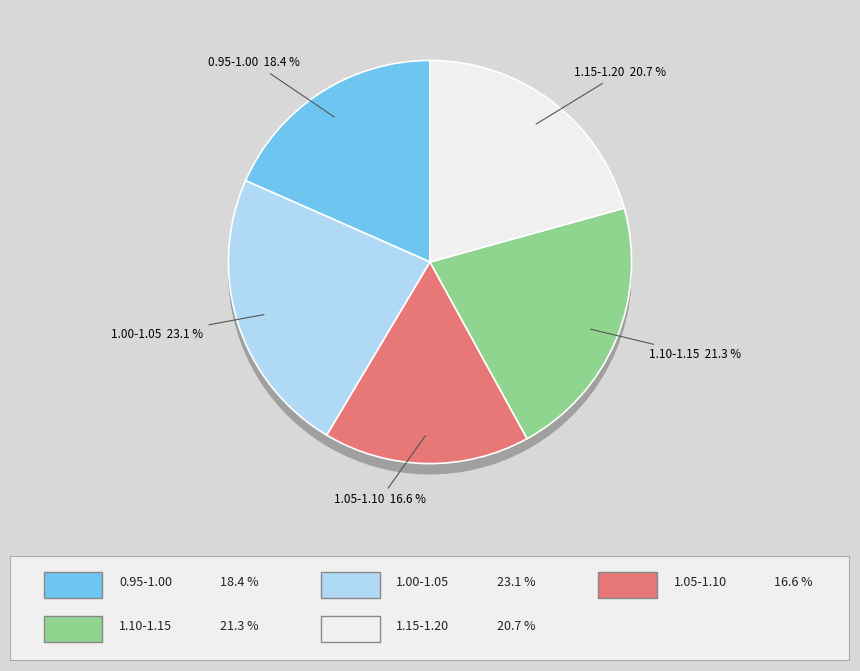

True or false: 1.05-1.10 accounts for 22% of the total.

False